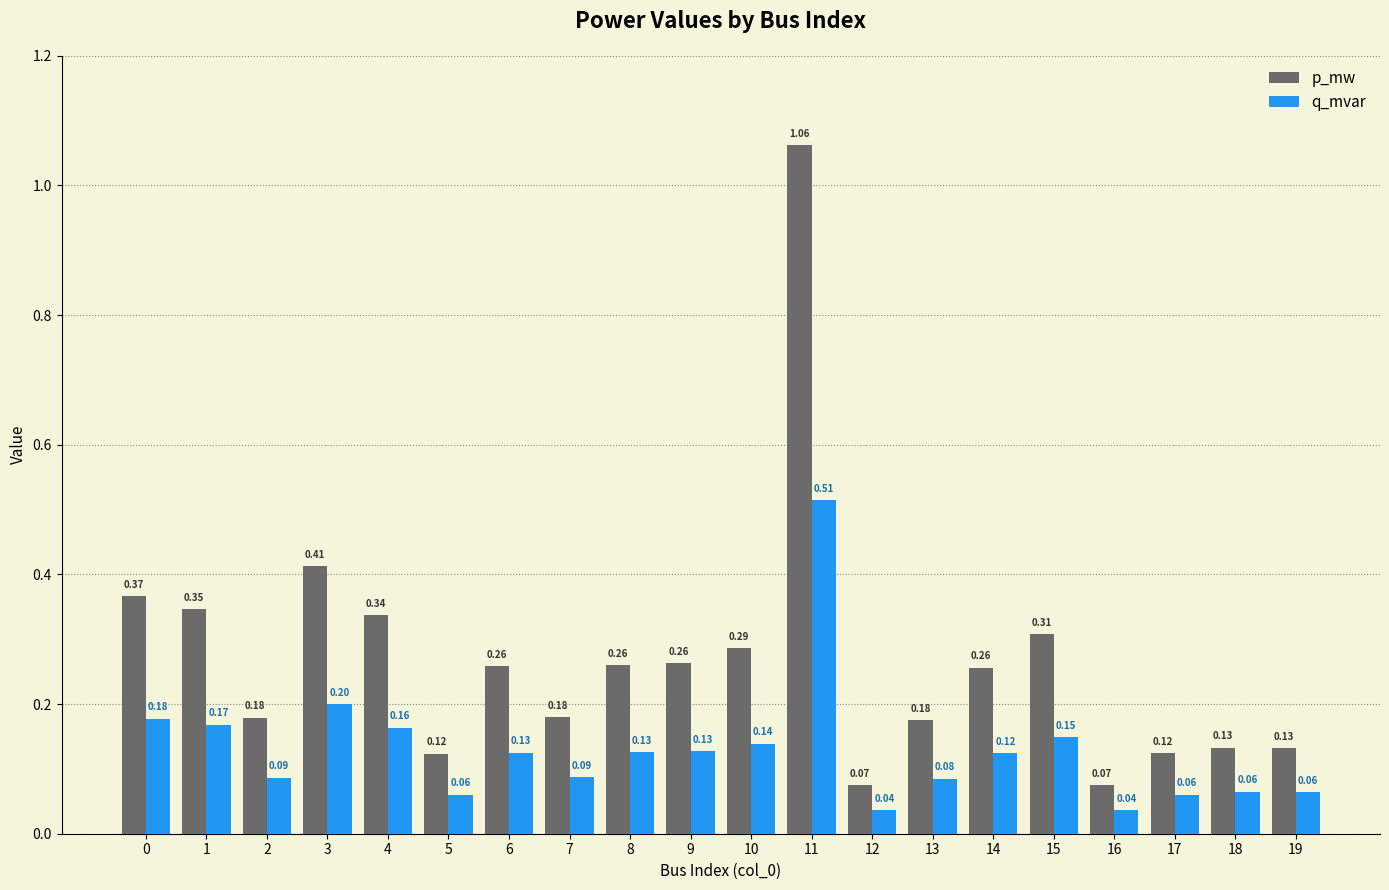

Which category has the highest value in the p_mw series?

11